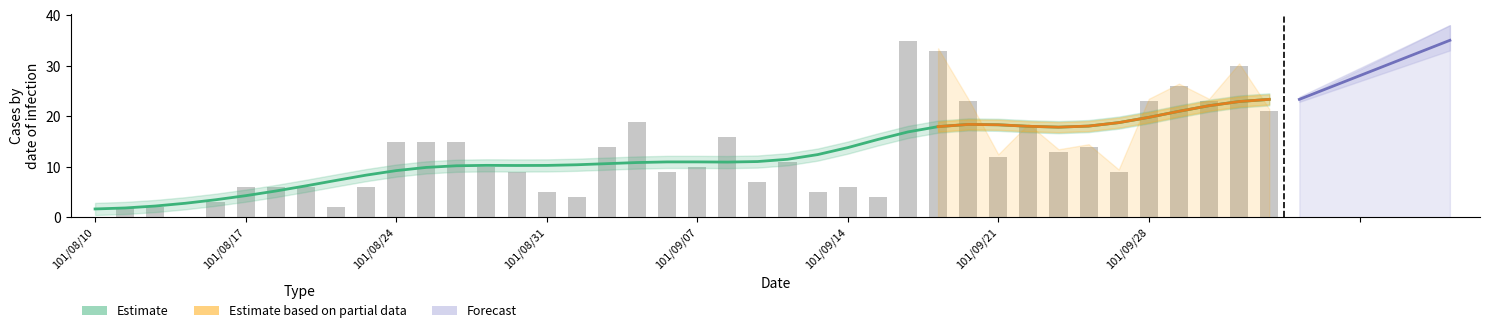

Does the chart contain stacked bars?

No